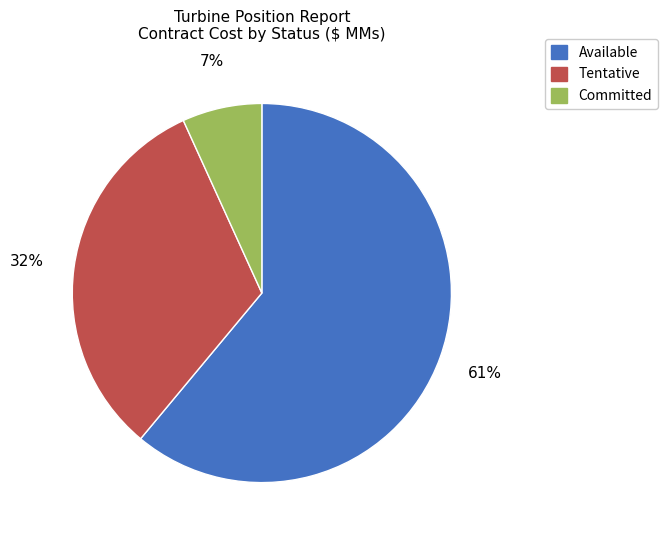

Which category has the smallest portion of the pie?

Committed